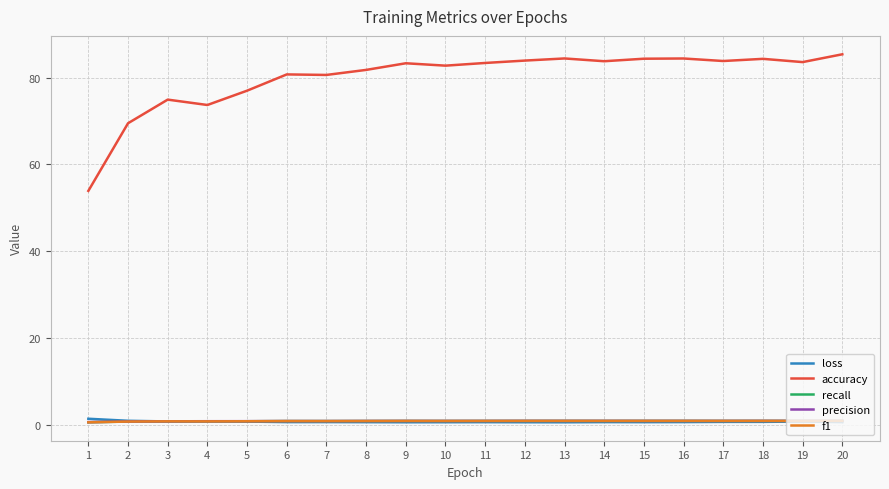

True or false: f1 and accuracy intersect in this chart.

False